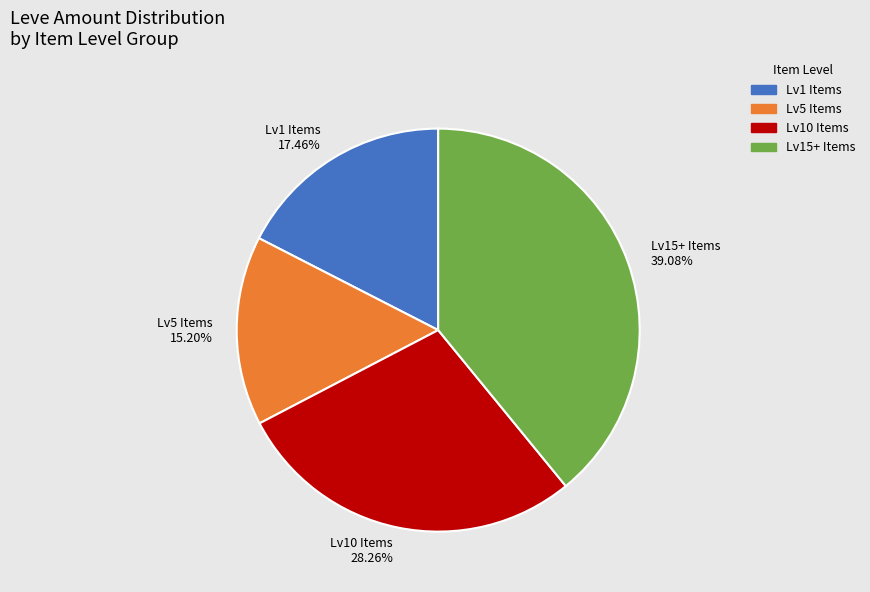

Between Lv5 Items 15.20% and Lv15+ Items 39.08%, which is larger?

Lv15+ Items 39.08%